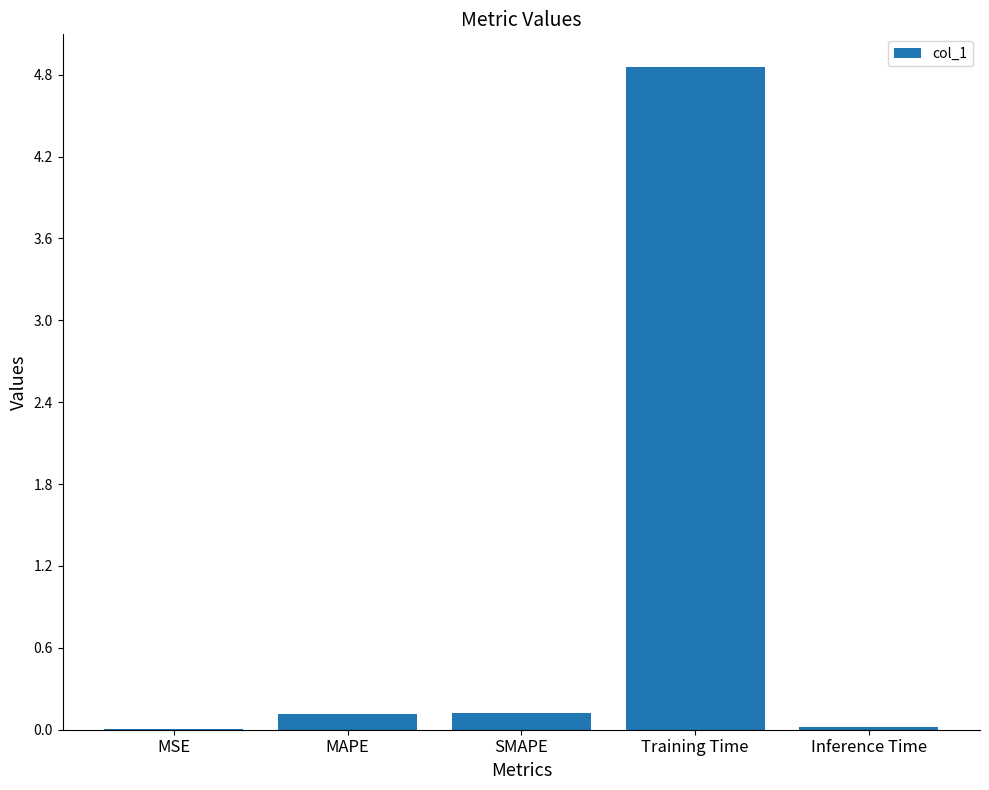

What is the sum of all values?

5.1